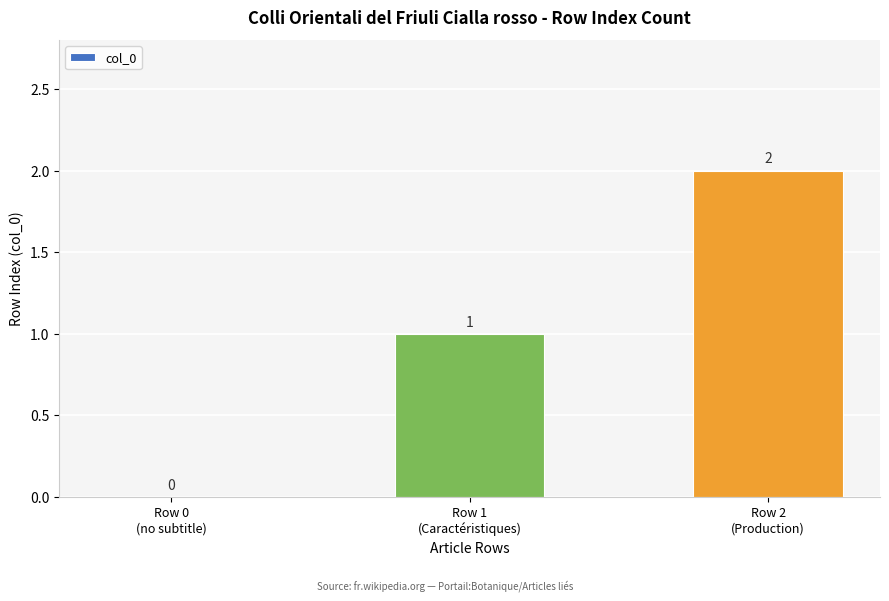

Count the number of categories in the chart.

3